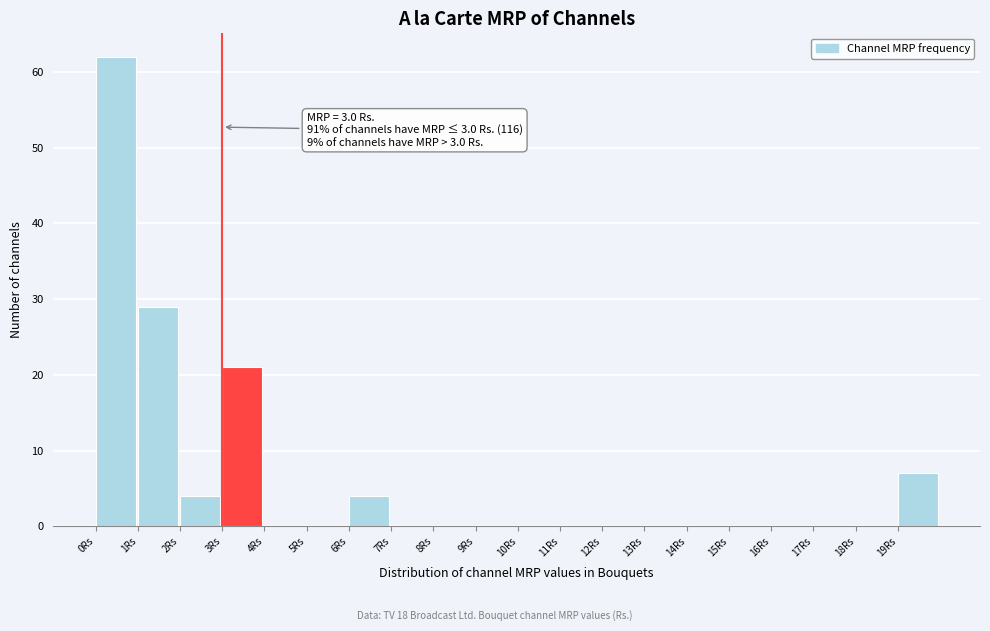

Which range on the x-axis has the tallest bar?

0 to 1